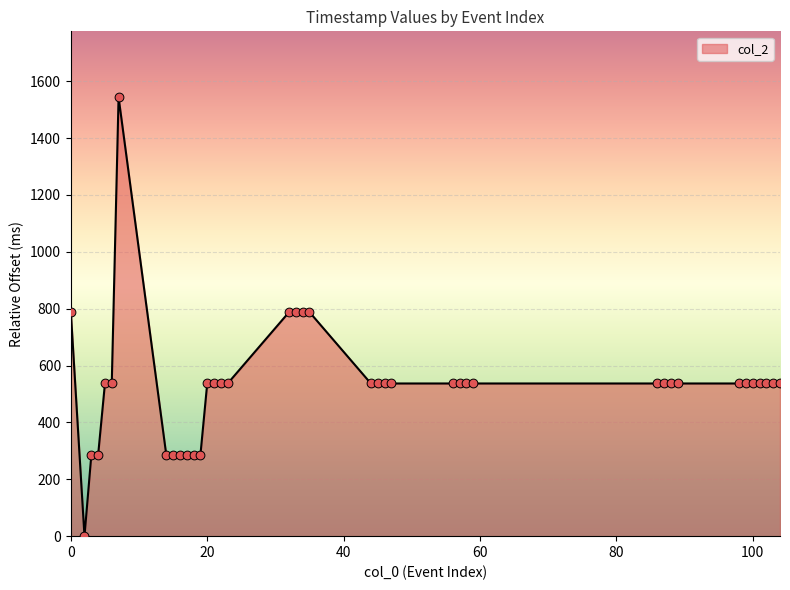

What is the difference between the maximum and minimum values?

1544